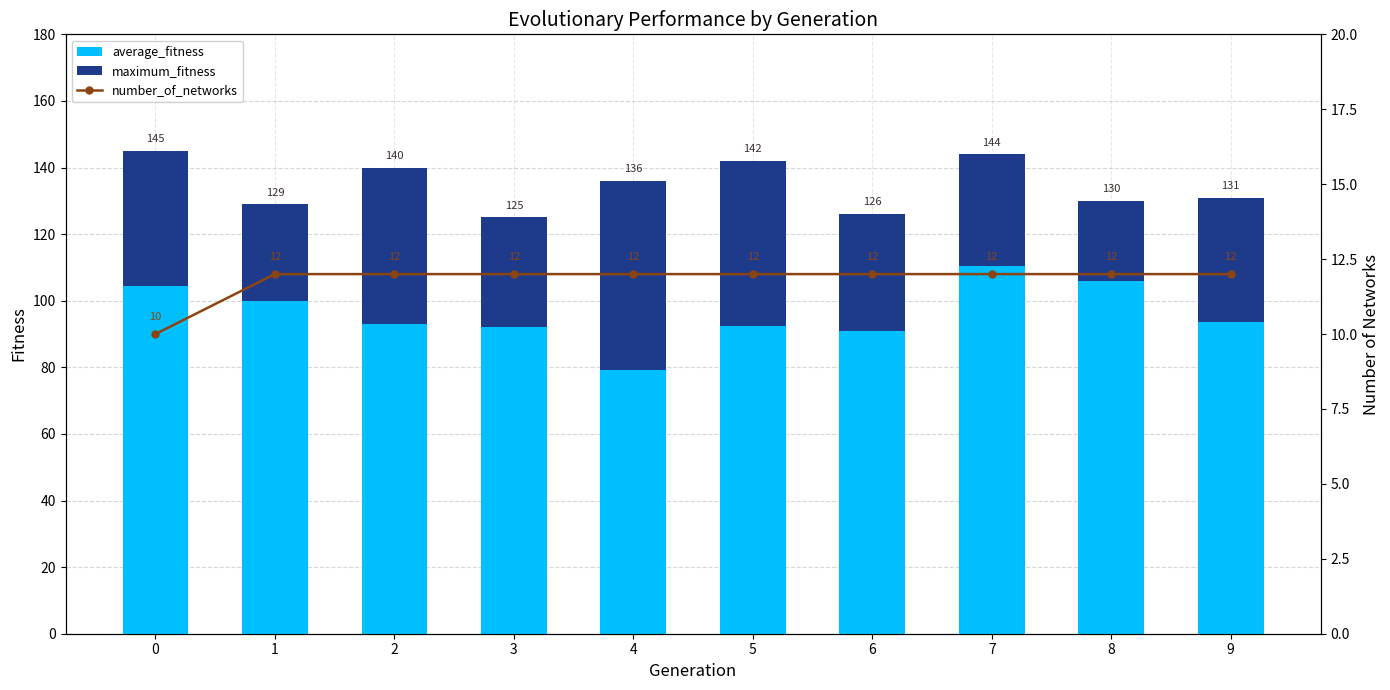

Reading right to left, transcribe all the data shown in this chart.

average_fitness: 93.7	105.8	110.4	90.8	92.3	79.2	92.0	93.0	100.0	104.3
maximum_fitness: 37.3	24.2	33.6	35.2	49.7	56.8	33.0	47.0	29.0	40.7
number_of_networks: 12.0	12.0	12.0	12.0	12.0	12.0	12.0	12.0	12.0	10.0